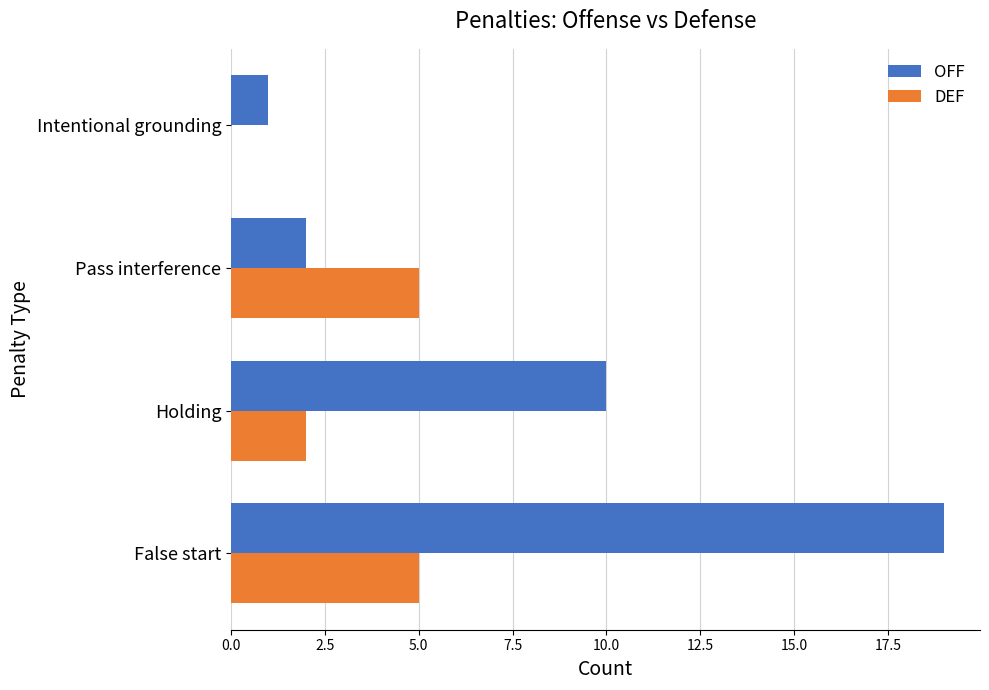

What is the total value across all series at False start?

24